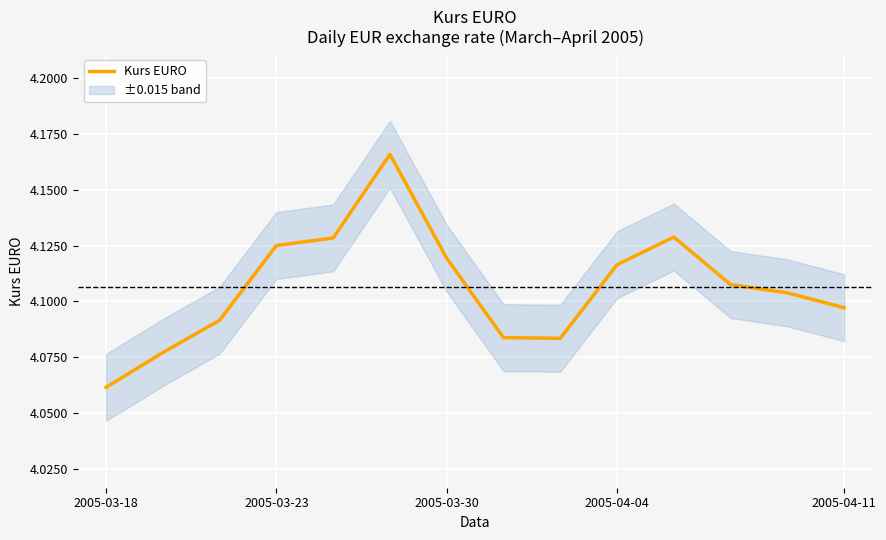

What is the approximate value at 8?

4.1